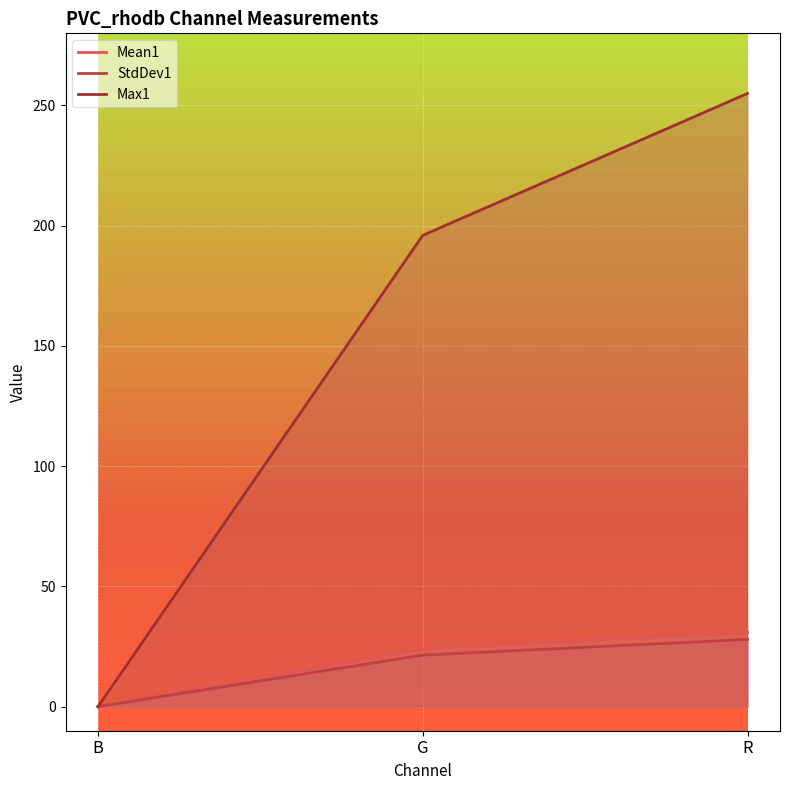

Which series has the widest spread of values?

Max1